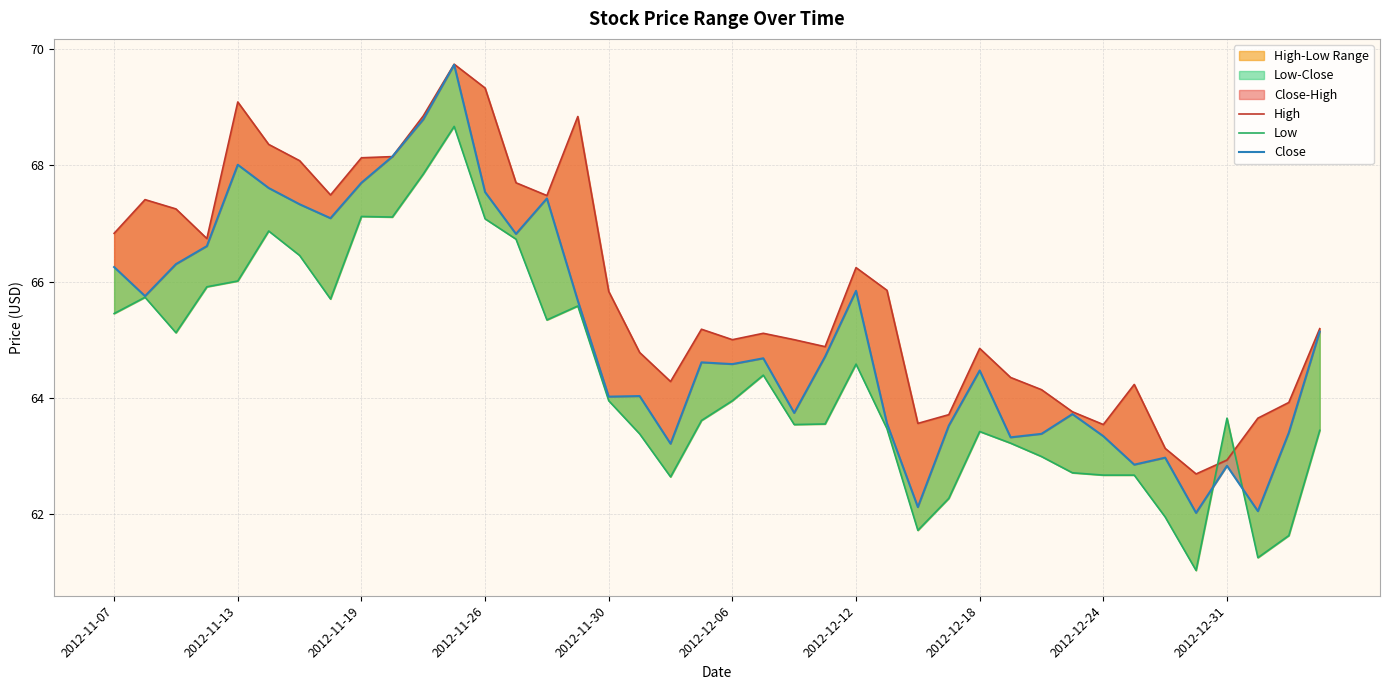

True or false: Close and High cross at least once.

False